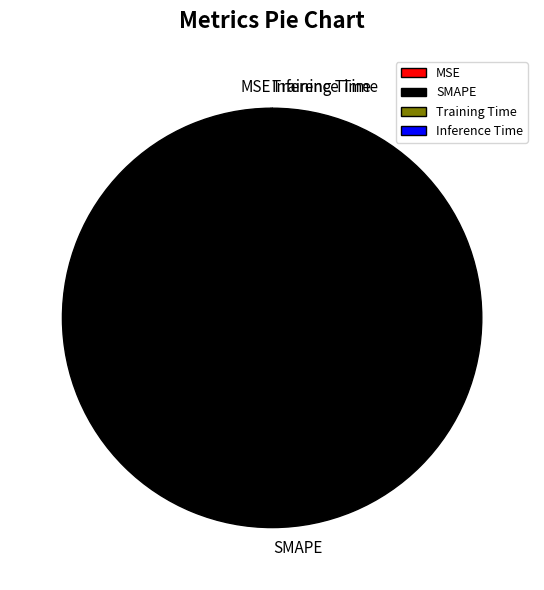

To the nearest percent, what is the difference between the largest and smallest slice percentages?

100%